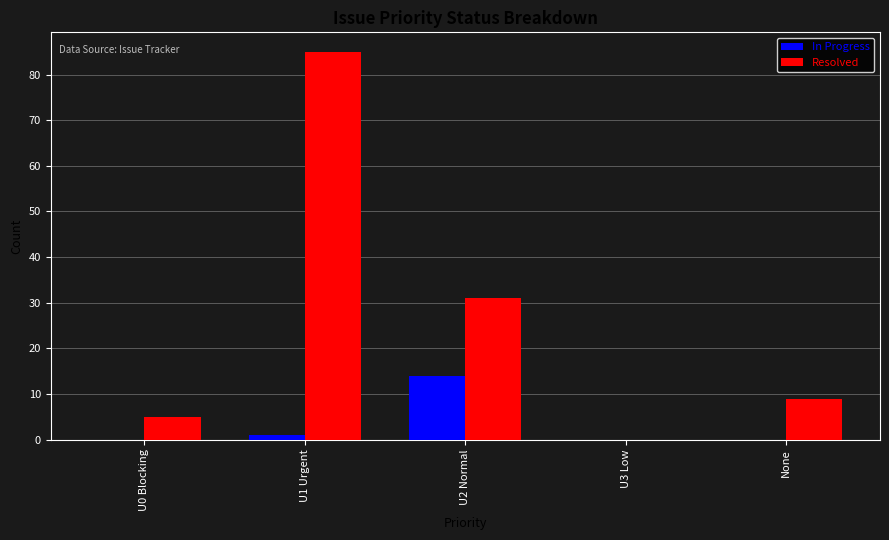

At which label is In Progress closest to 7?

U1 Urgent